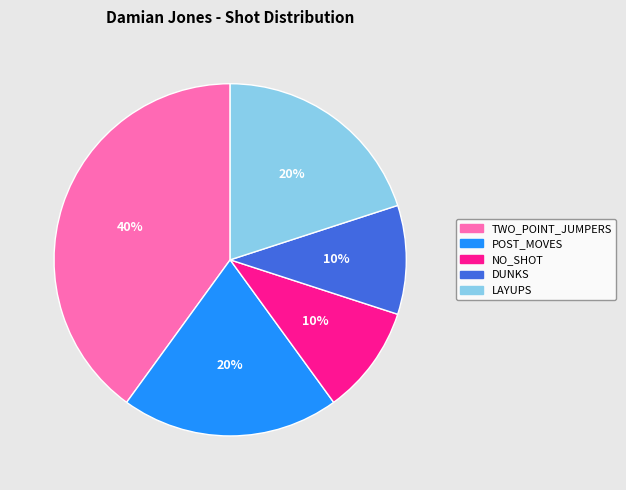

Is there a majority slice in this chart?

No